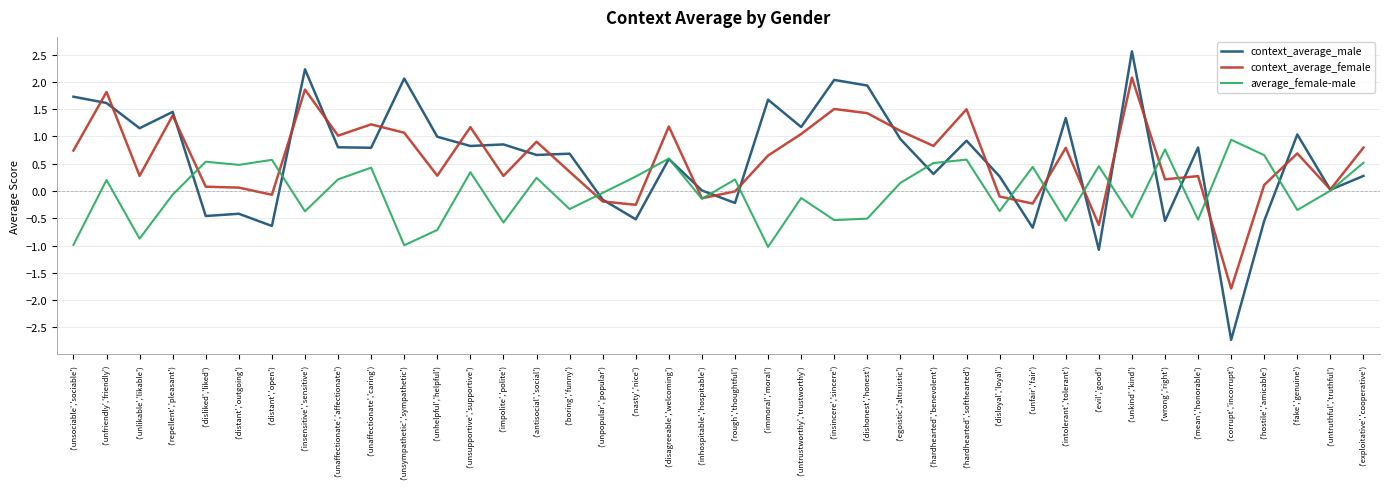

What is the sum of all context_average_male values?

23.8